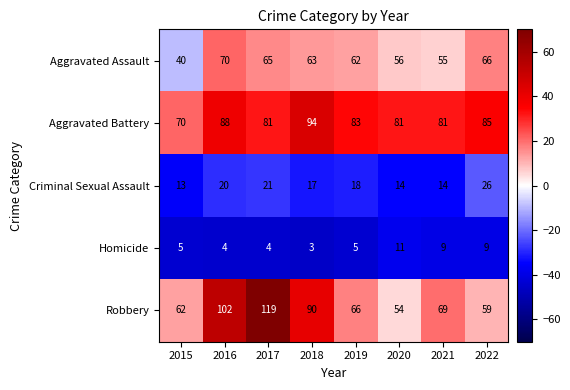

What is the difference between the Criminal Sexual Assault values at 2017 and 2020?

7